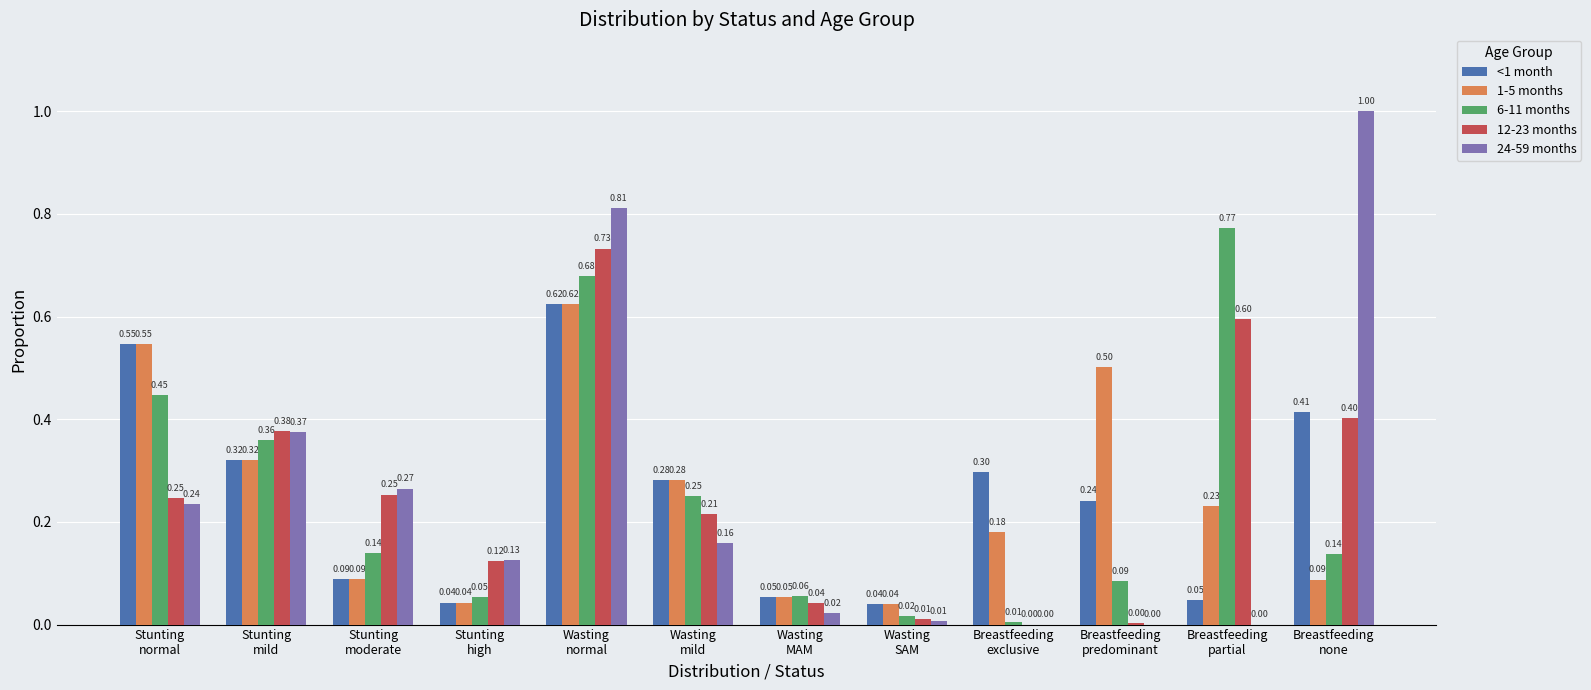

What is the sum of all 12-23 months values?

3.0